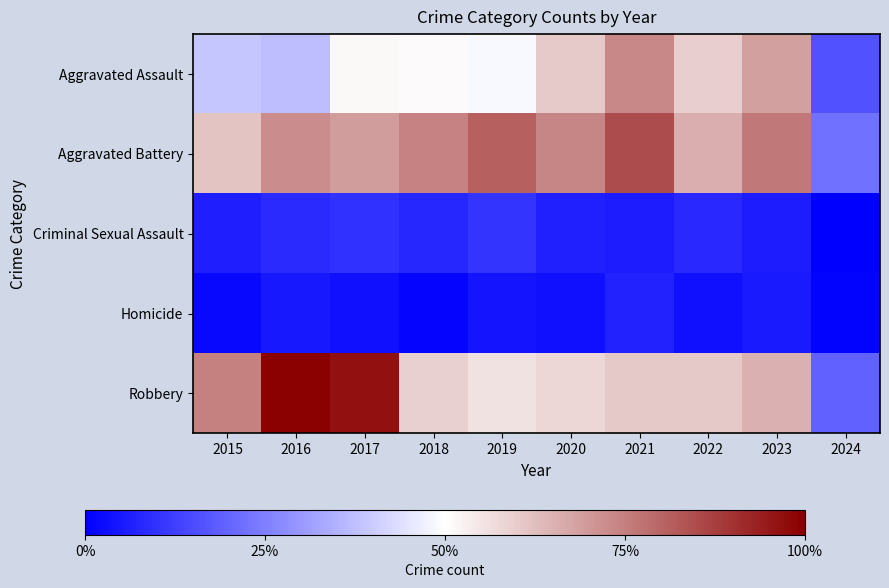

Which series has the largest total across all categories?

Aggravated Battery